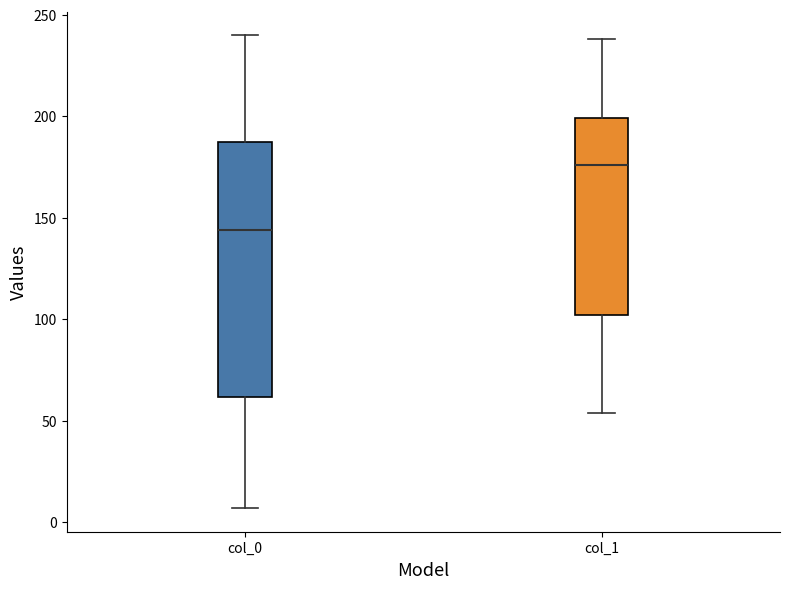

Reading left to right, transcribe this box plot: for each box, give where its median line is, the range the box spans, and where its two whiskers end, as read against the y-axis. The values are not printed on the chart, so give them approximately, as read against the axis.

col_0: median 145, box 60 to 185, whiskers 5 to 240
col_1: median 175, box 100 to 200, whiskers 55 to 240